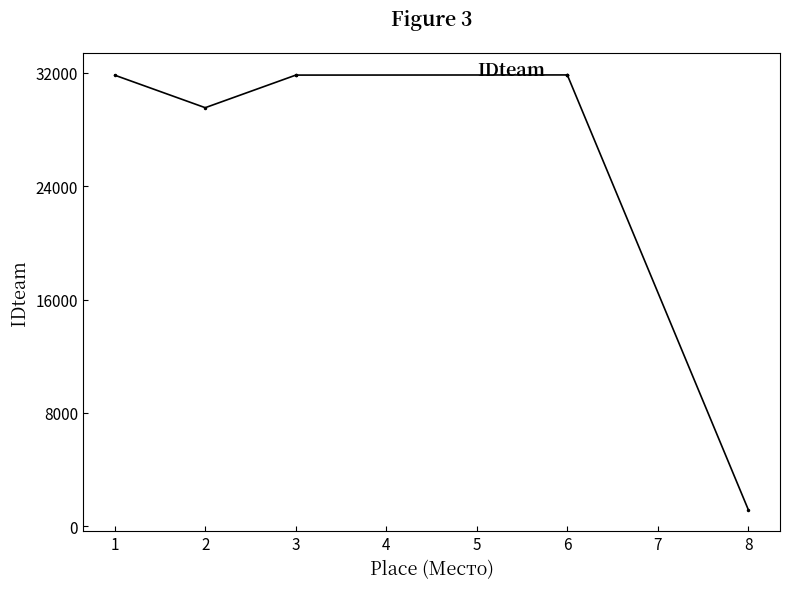

At which category does the data reach its first local peak?

6